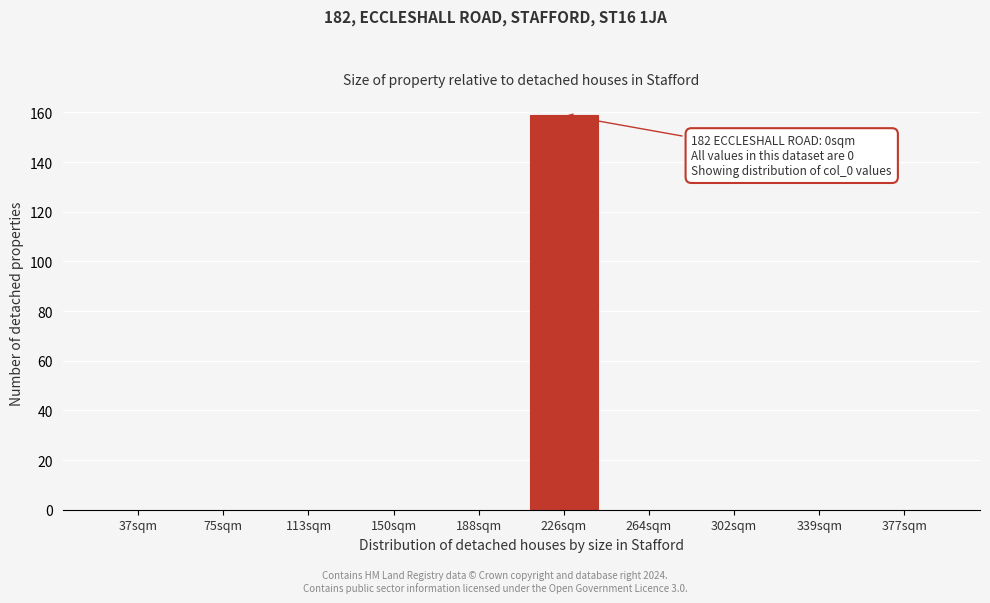

Reading left to right, extract all data points from this chart.

37sqm=0	75sqm=0	113sqm=0	150sqm=0	188sqm=0	226sqm=159	264sqm=0	302sqm=0	339sqm=0	377sqm=0